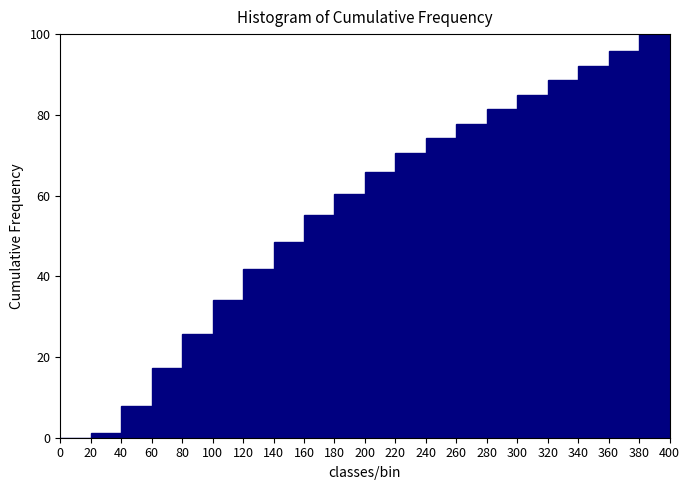

Reading left to right, transcribe this chart: for each bar, give the range it covers on the x-axis and its height. The values are not printed on the chart, so give them approximately, as read against the axis.

0 to 20: 0
20 to 40: under 2
40 to 60: 8
60 to 80: 18
80 to 100: 26
100 to 120: 34
120 to 140: 42
140 to 160: 48
160 to 180: 56
180 to 200: 60
200 to 220: 66
220 to 240: 70
240 to 260: 74
260 to 280: 78
280 to 300: 82
300 to 320: 86
320 to 340: 88
340 to 360: 92
360 to 380: 96
380 to 400: 100